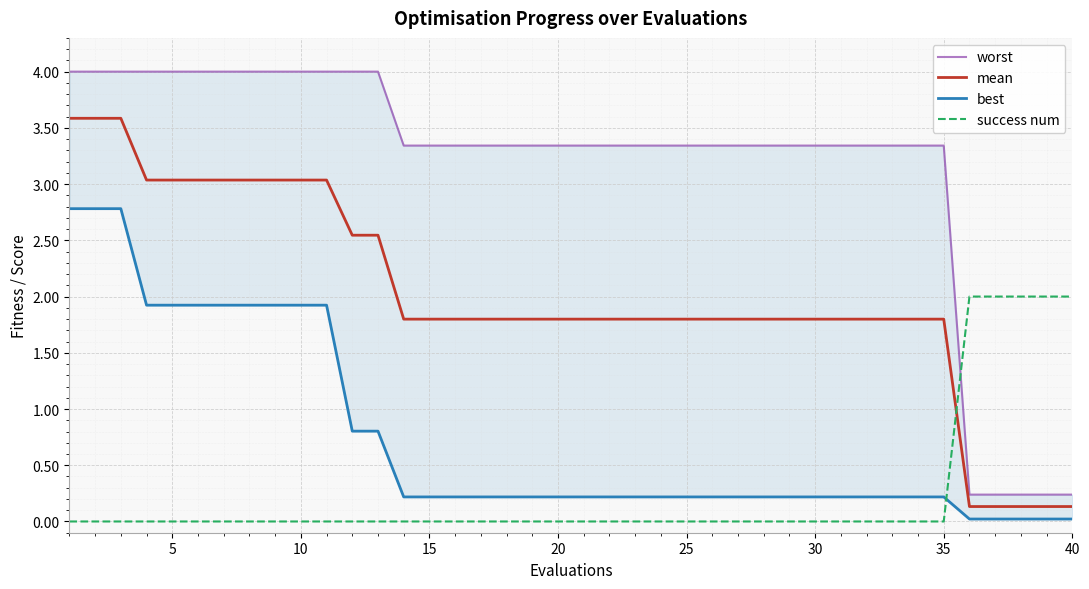

What is the highest value of the success num series?

2.0